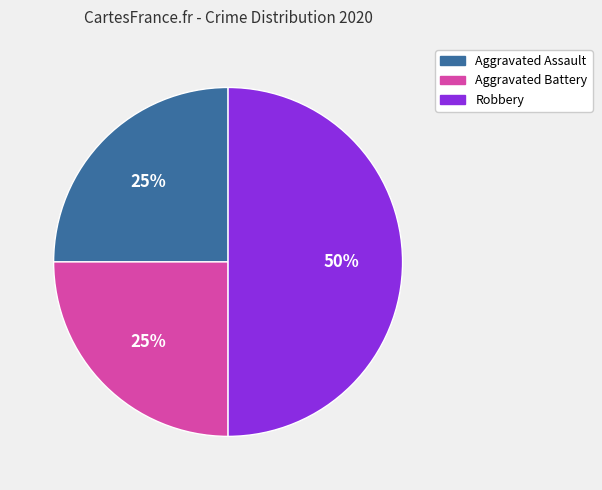

To the nearest percent, what is the combined percentage of Aggravated Assault and Robbery?

75%